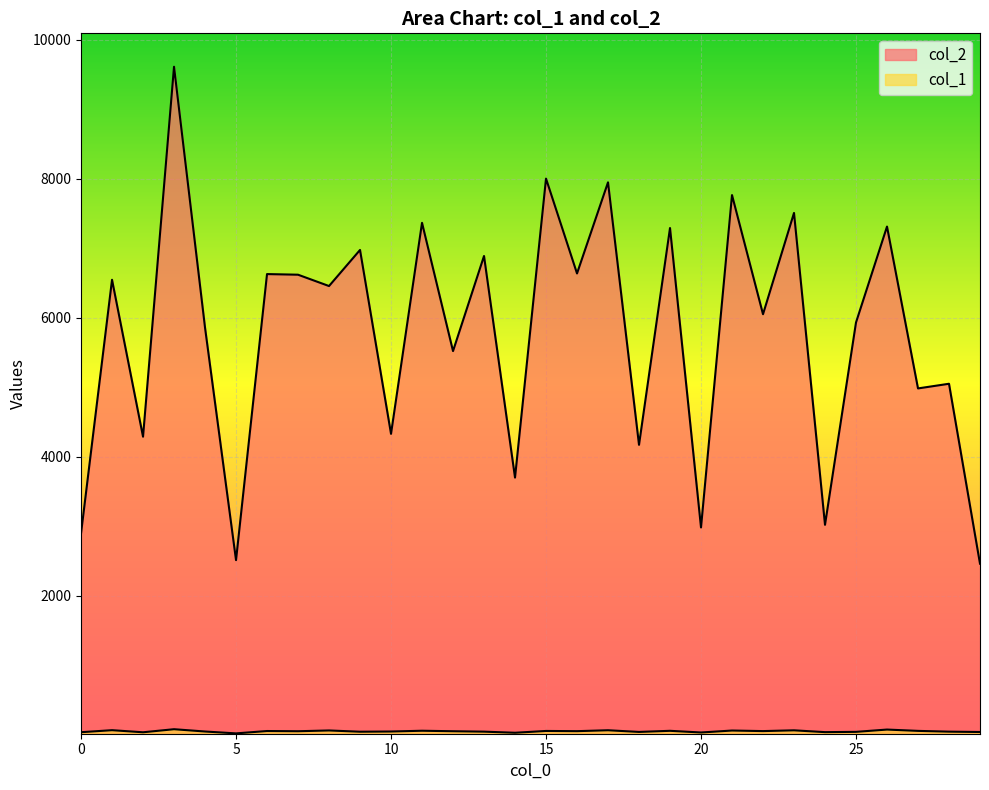

Between 8 and 25, which series saw the biggest shift?

col_2